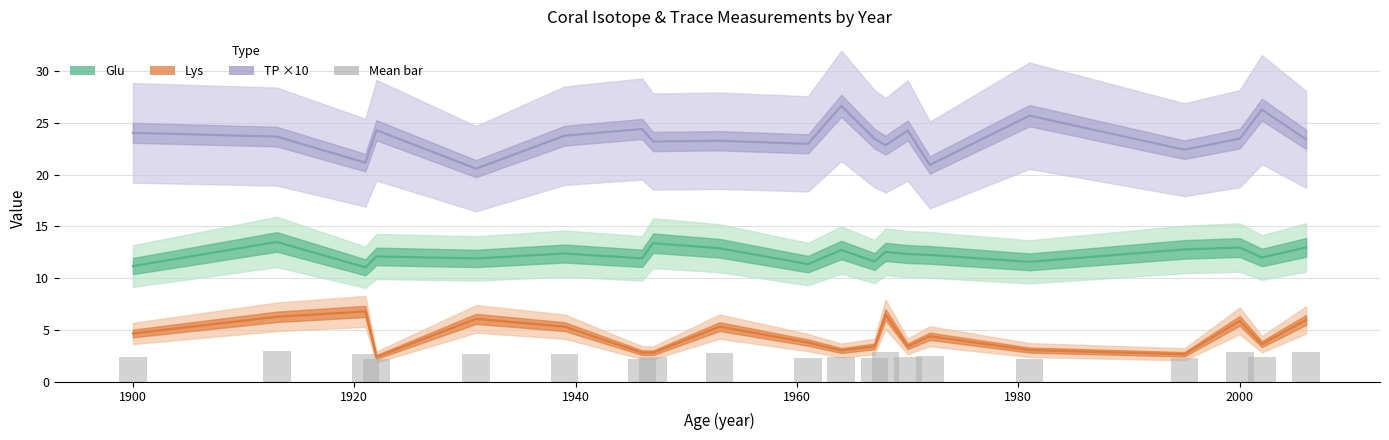

What is the average value of the TP×10 (line) series?

23.5